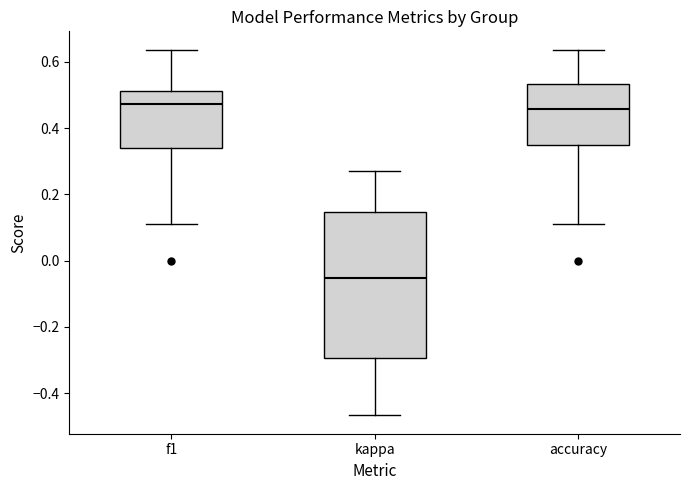

Which box is the tallest, from its lower edge to its upper edge?

kappa